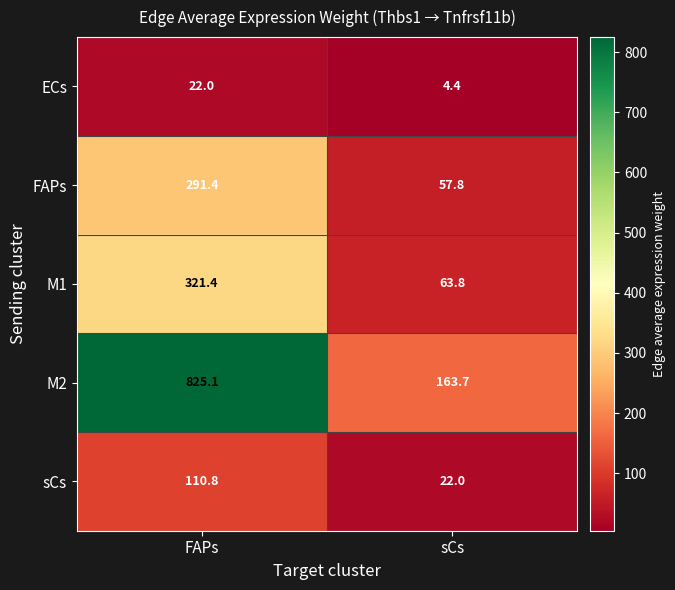

At sCs, list the series in order from largest to smallest.

M2, M1, FAPs, sCs, ECs